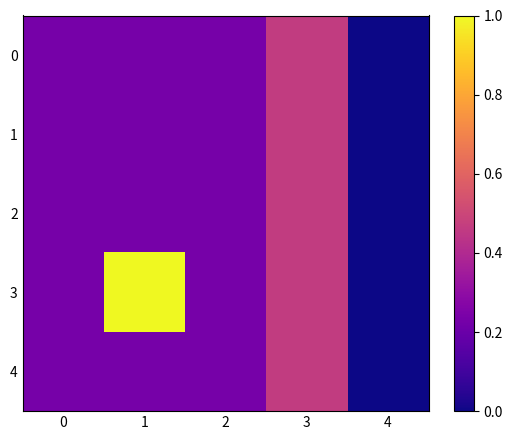

At which category is the sum across all series the highest?

3